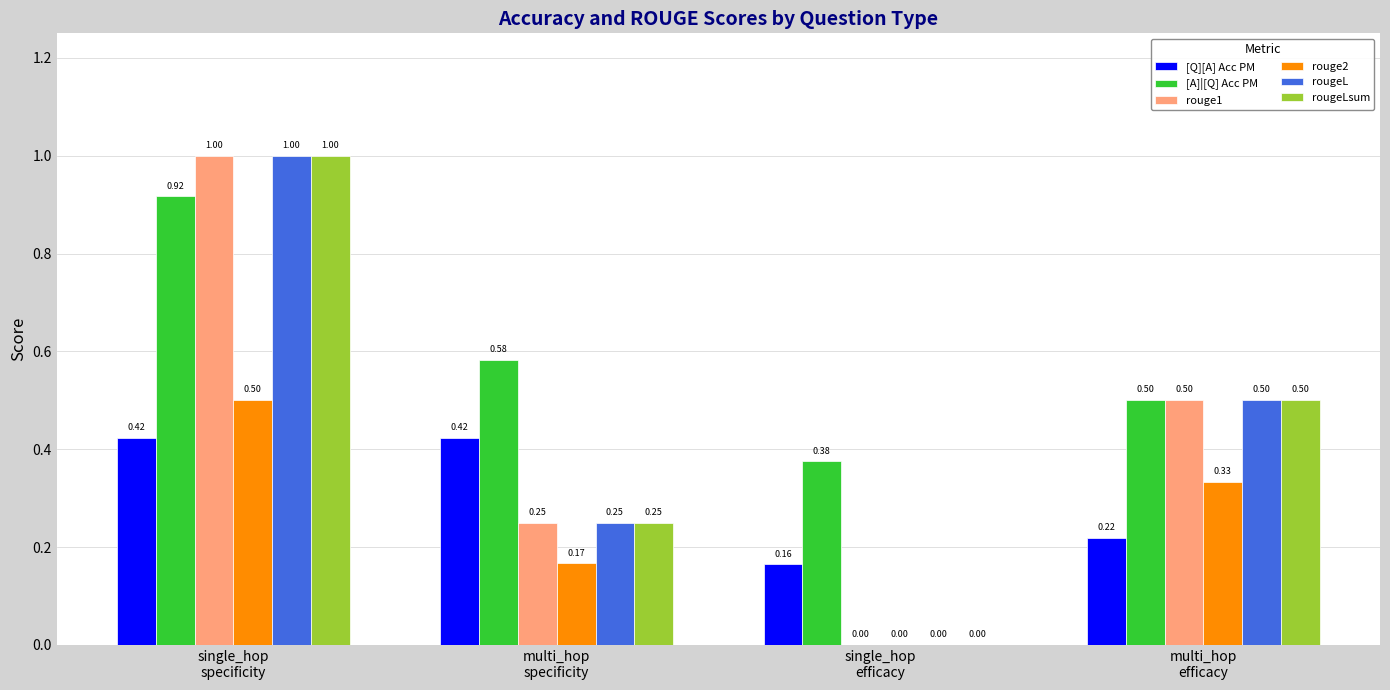

What is the sum of all rouge2 values?

1.0